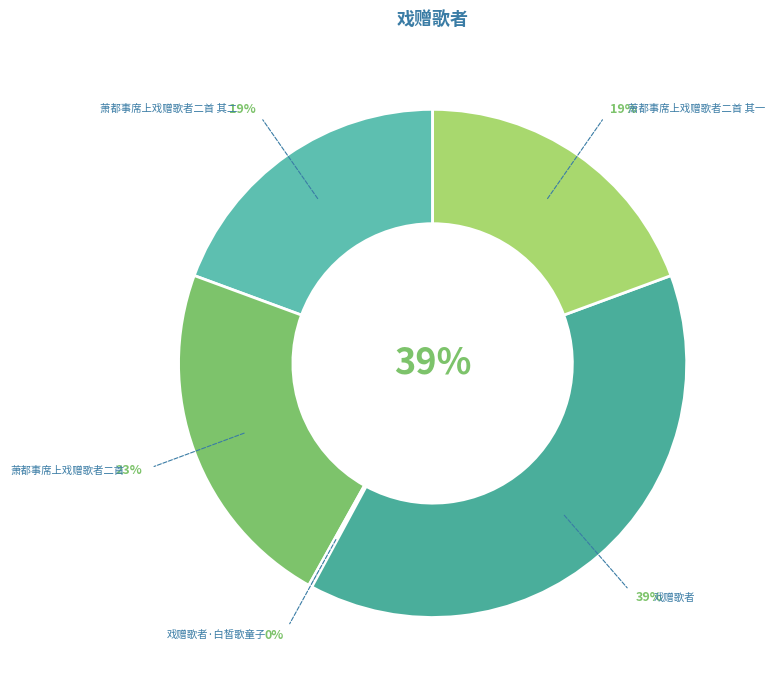

Which category has the smallest portion of the pie?

戏赠歌者·白皙歌童子